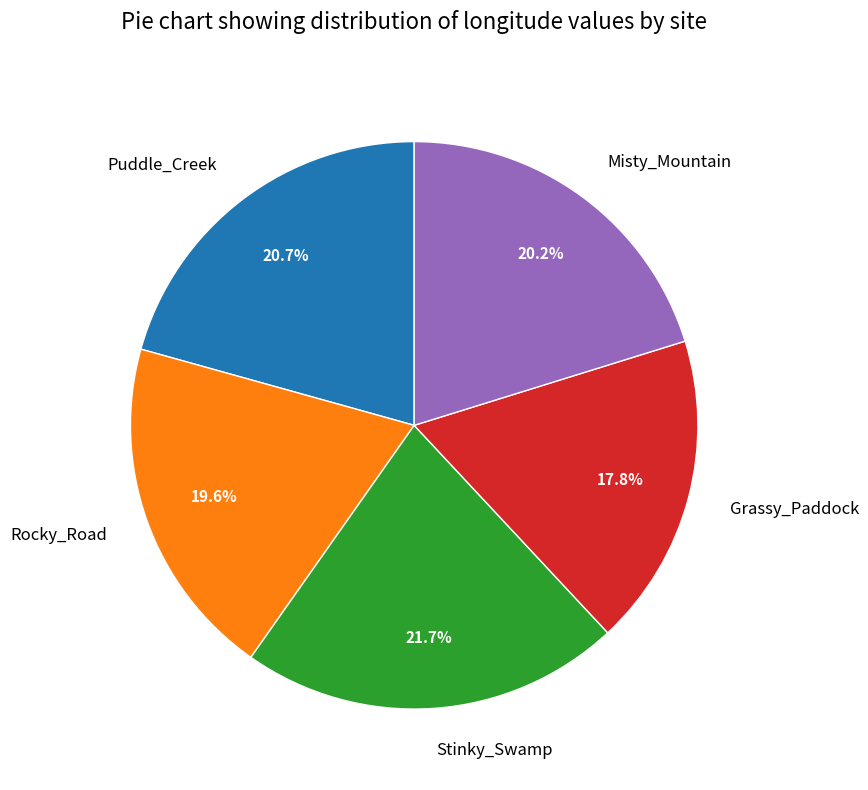

Does Misty_Mountain account for over 50% of the chart?

No